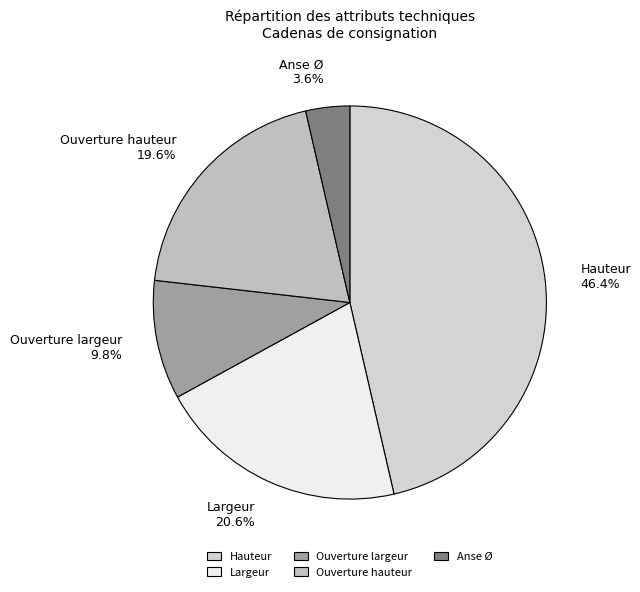

What percentage is the Largeur slice, to the nearest percent?

21%